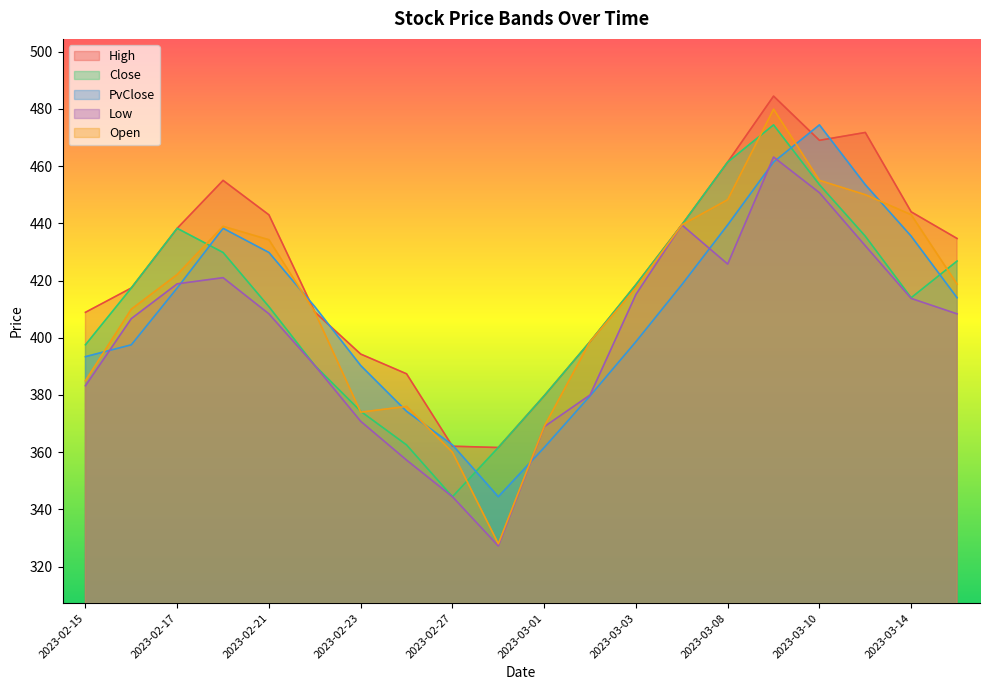

What is the spread (max minus min) of values at 2023-02-21?

34.6